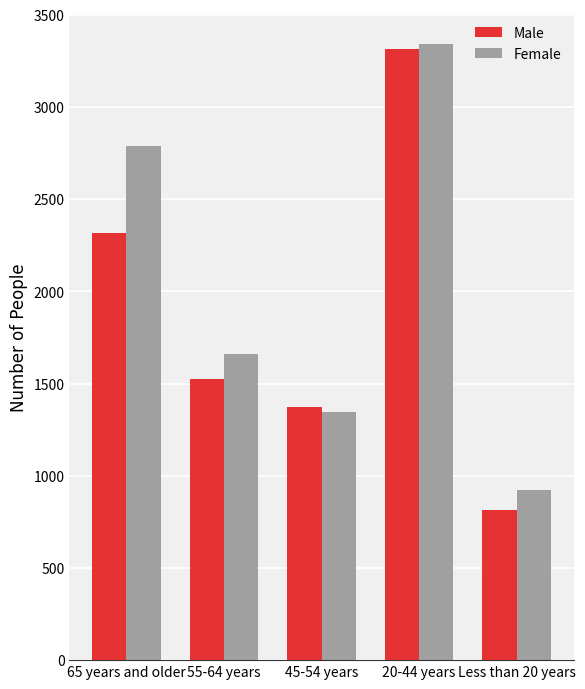

Where does the Female series first go above 1660?

65 years and older